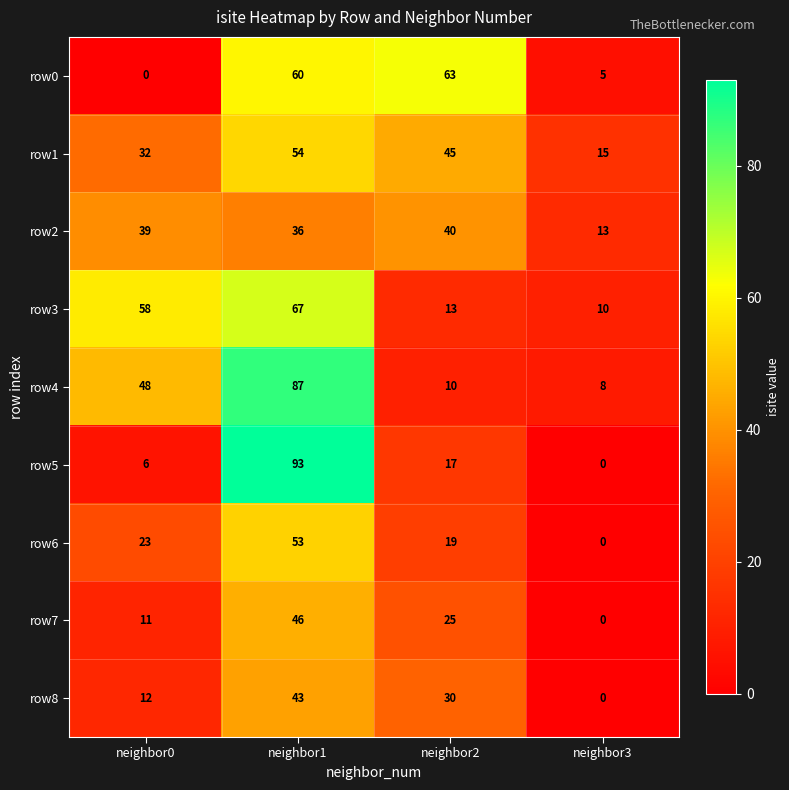

At which category does the chart reach its peak across all series?

neighbor1